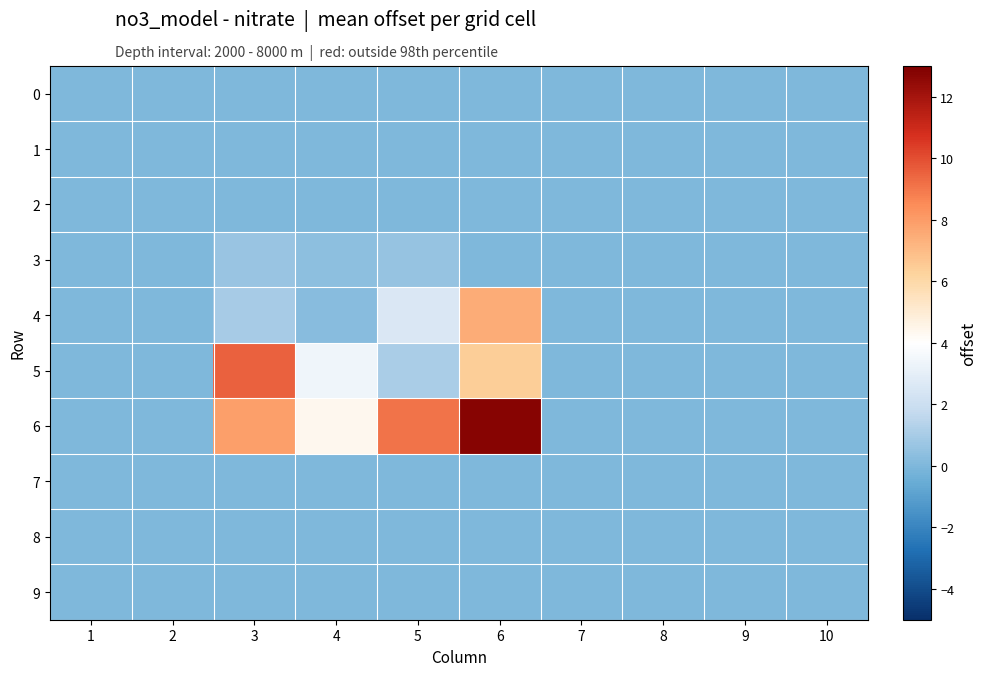

At which category is the sum across all series the highest?

6